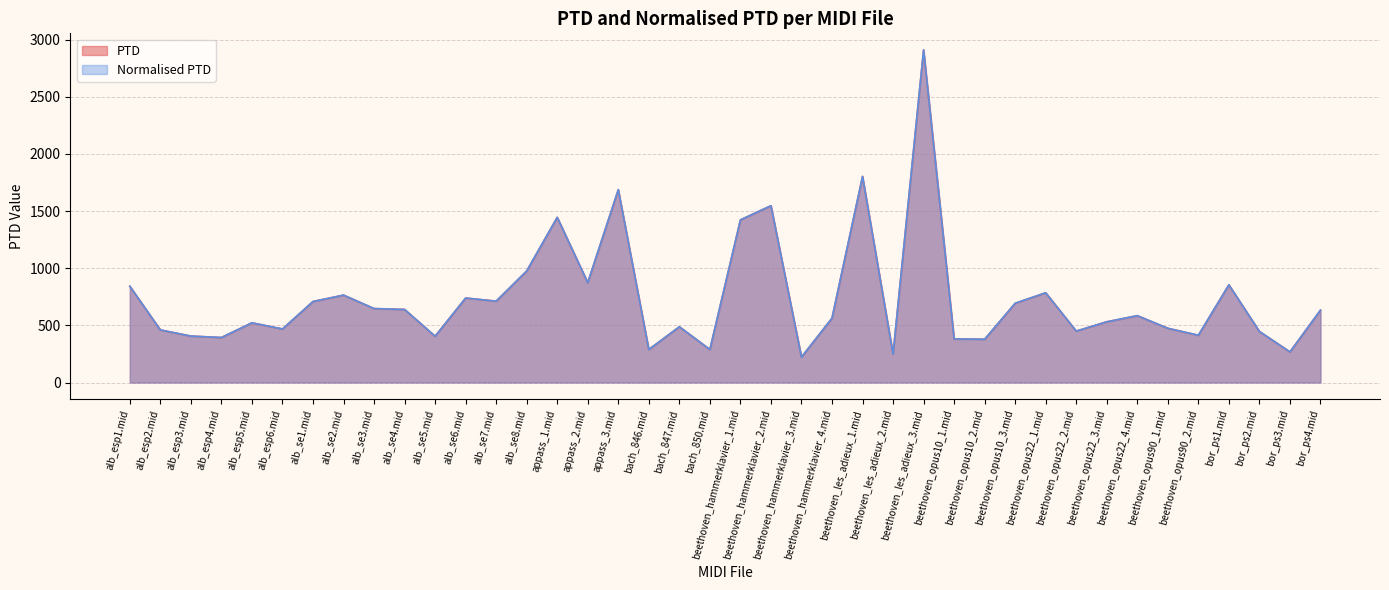

True or false: PTD has a value of 444.6 at beethoven_opus22_1.mid.

False